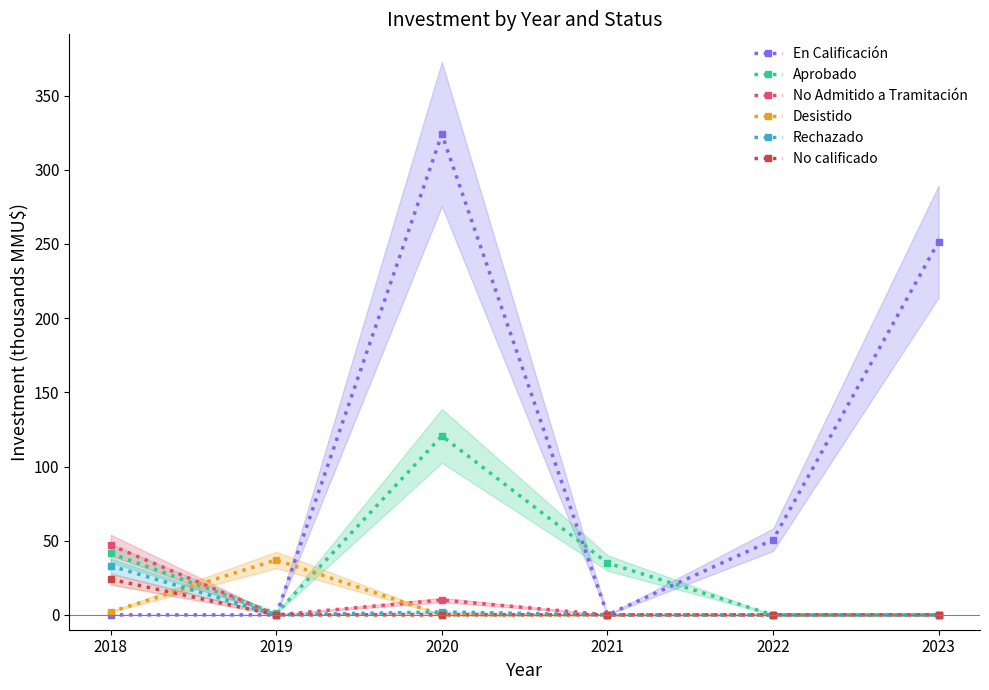

In En Calificación, how many points are higher than both neighbors (excluding endpoints)?

1